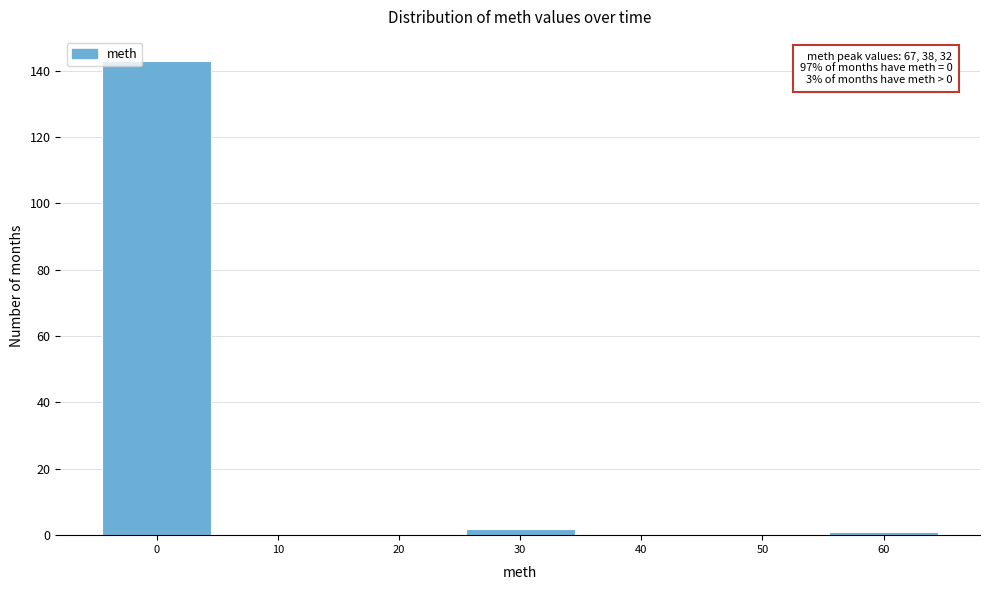

Reading right to left, extract all data points from this chart.

60=1	50=0	40=0	30=2	20=0	10=0	0=143